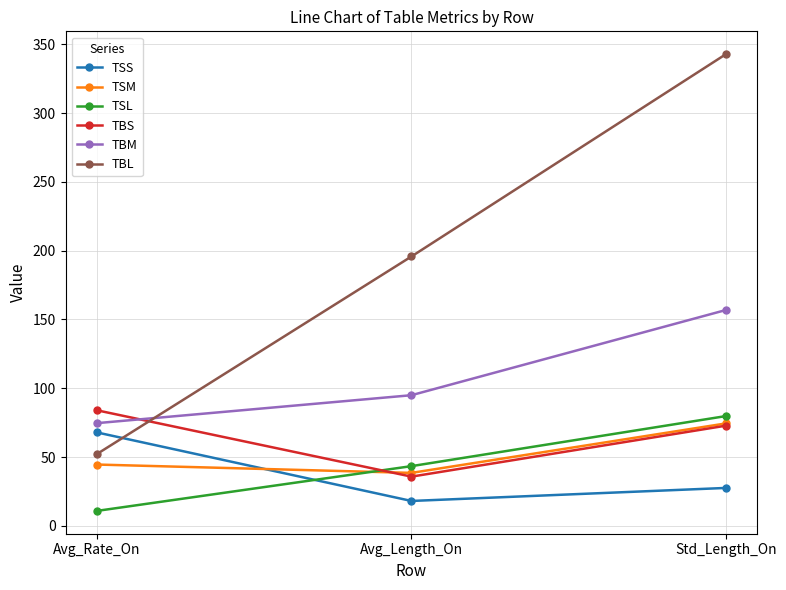

Where is TBS nearest to the value 59?

Std_Length_On